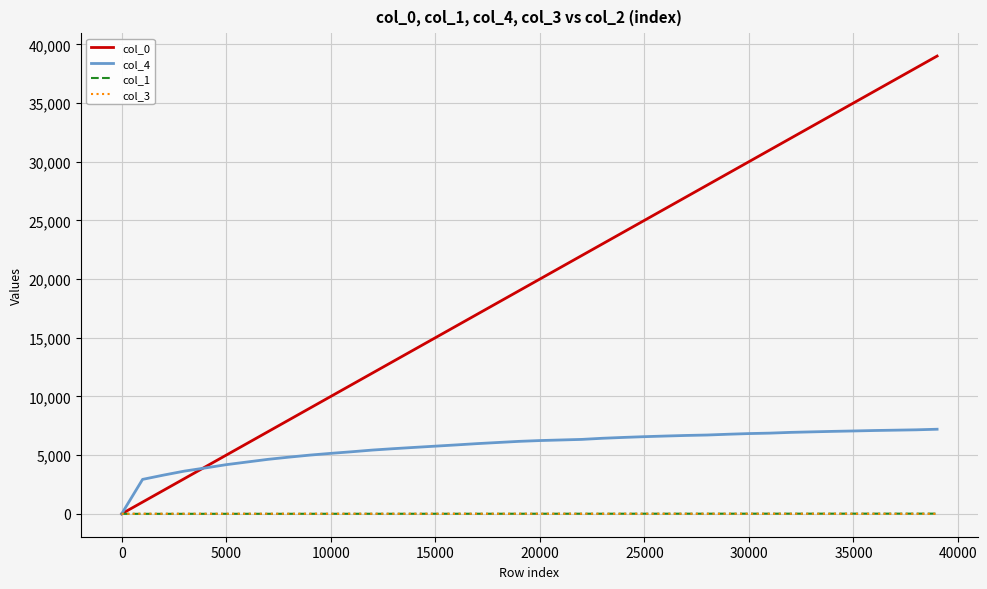

What is the maximum value shown in the chart?

39001.0